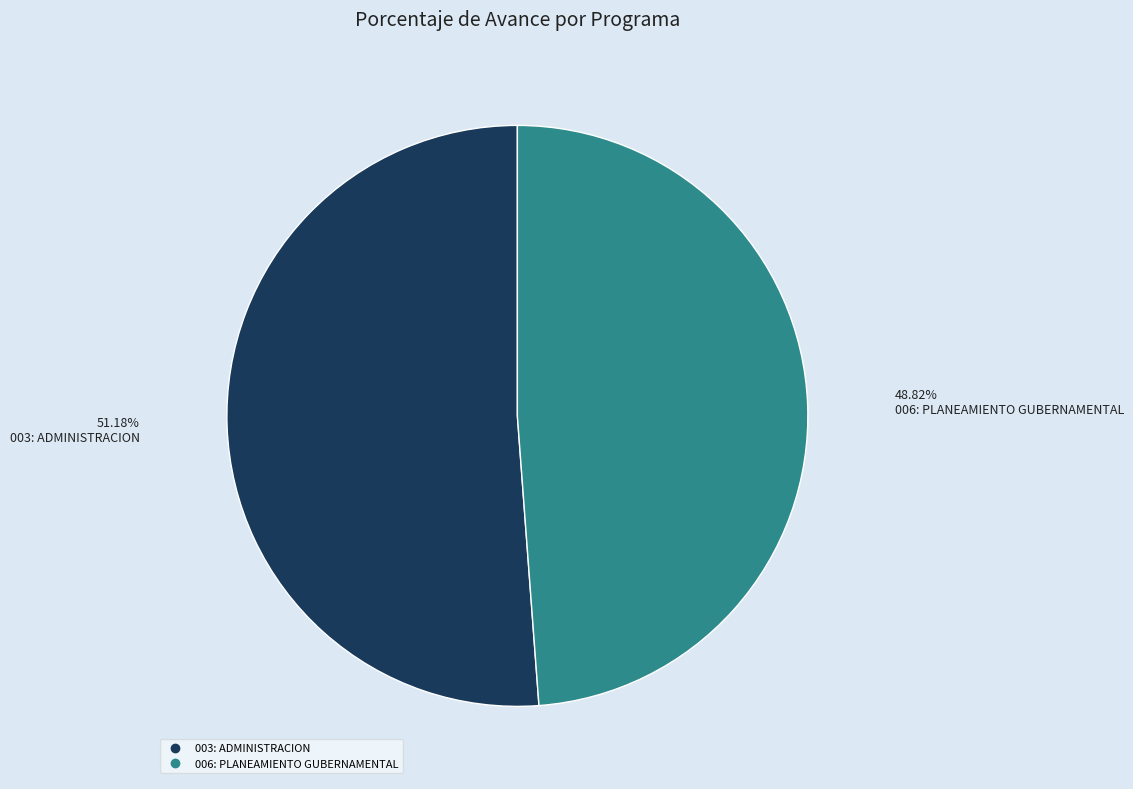

Rank the categories by value from lowest to highest.

006: PLANEAMIENTO GUBERNAMENTAL, 003: ADMINISTRACION